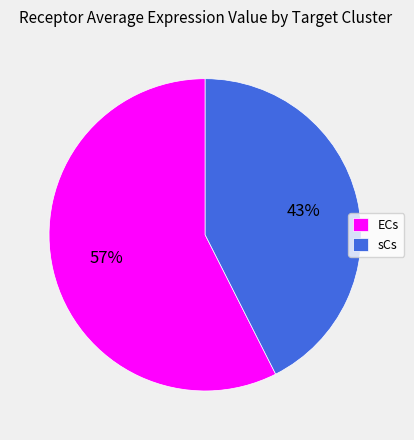

Combined, do ECs and sCs account for over 50%?

Yes